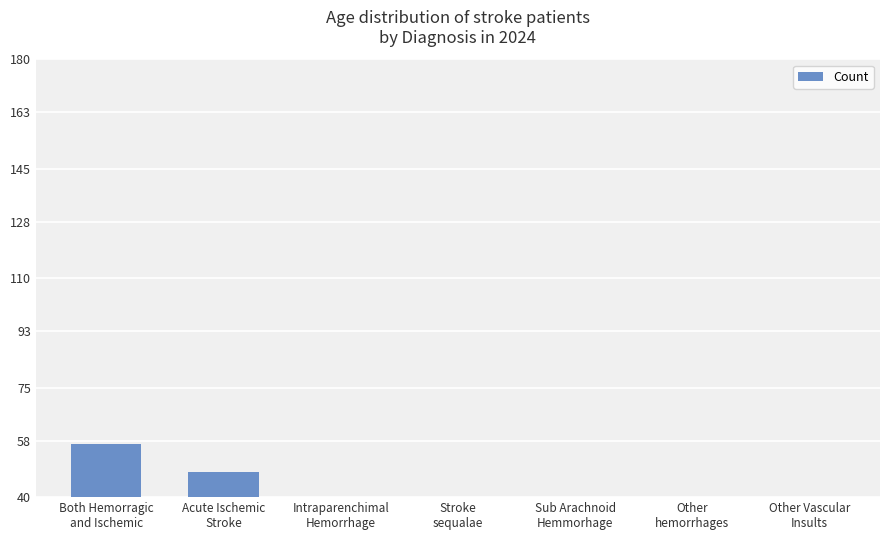

How many series are shown in this chart?

1